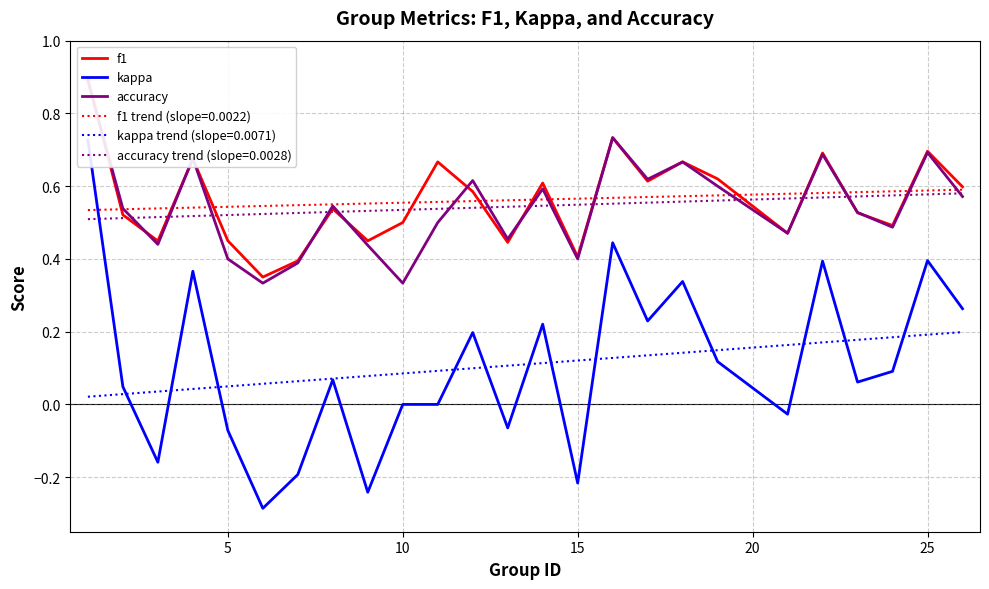

The value of accuracy trend (slope=0.0028) at 15 is 0.2. True or false?

False